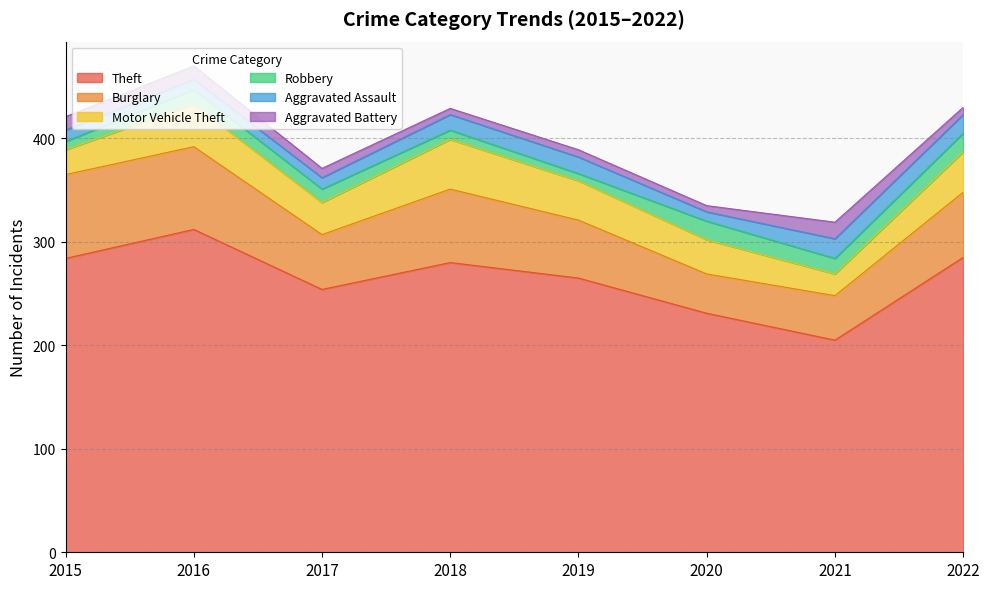

Reading right to left, extract all data points from this chart.

Theft: 2022=285	2021=205	2020=231	2019=265	2018=280	2017=254	2016=312	2015=284
Burglary: 2022=63	2021=43	2020=38	2019=56	2018=71	2017=53	2016=80	2015=81
Motor Vehicle Theft: 2022=39	2021=21	2020=33	2019=38	2018=48	2017=31	2016=41	2015=24
Robbery: 2022=18	2021=15	2020=18	2019=7	2018=9	2017=13	2016=14	2015=8
Aggravated Assault: 2022=18	2021=19	2020=9	2019=16	2018=15	2017=11	2016=10	2015=11
Aggravated Battery: 2022=7	2021=16	2020=6	2019=7	2018=6	2017=9	2016=13	2015=13